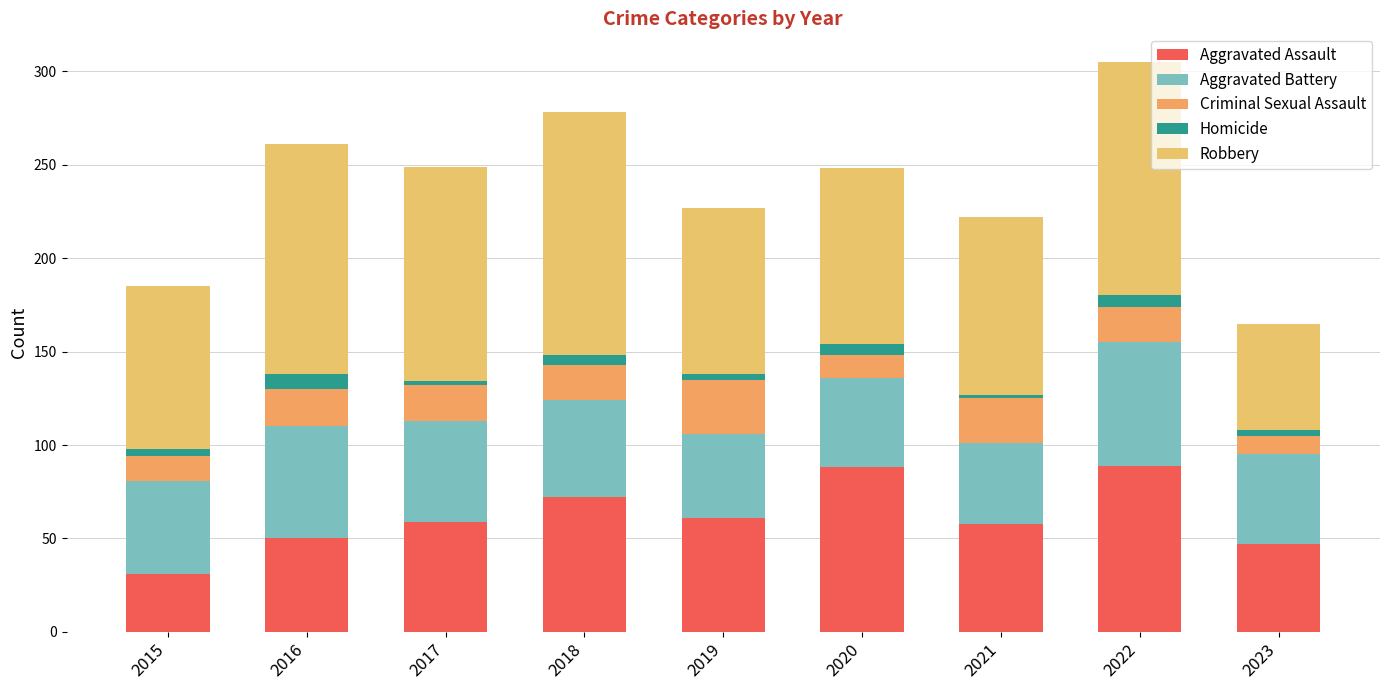

Where does the Homicide series first go above 4?

2016